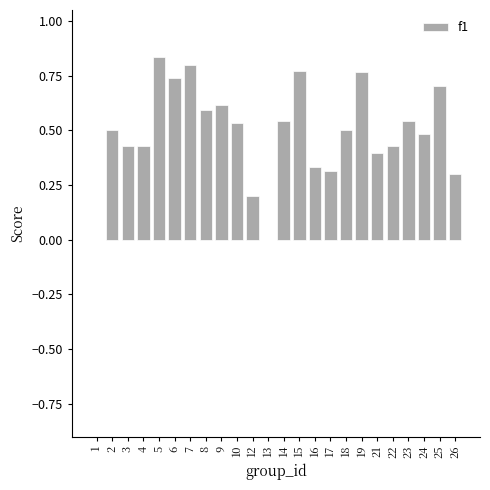

The value at 7 is 0.5. True or false?

False